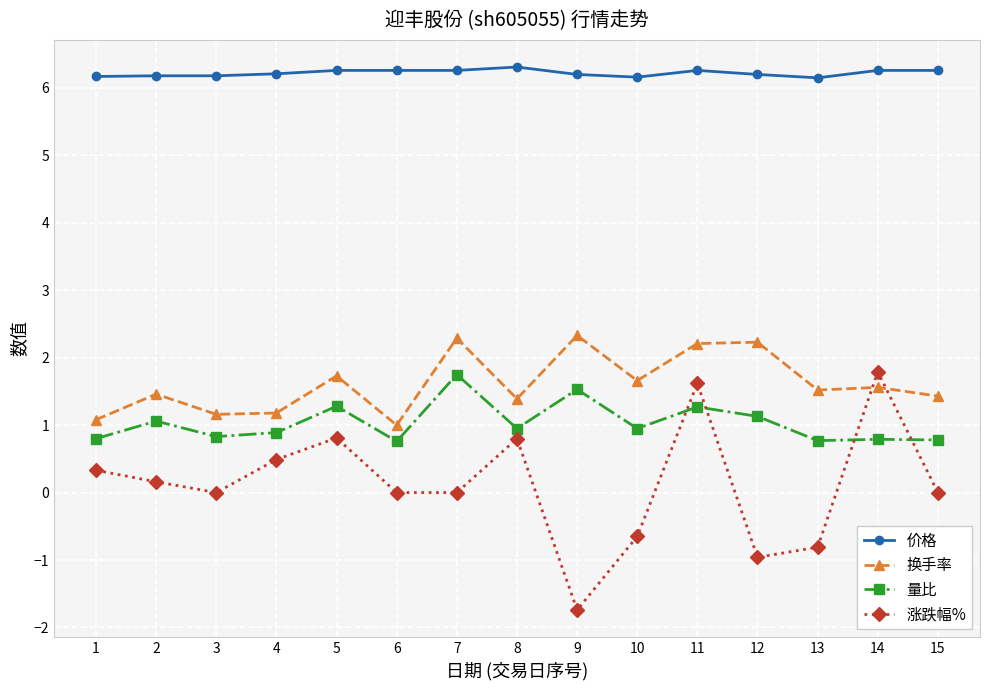

True or false: 换手率 has more than 1 interior local peaks.

True